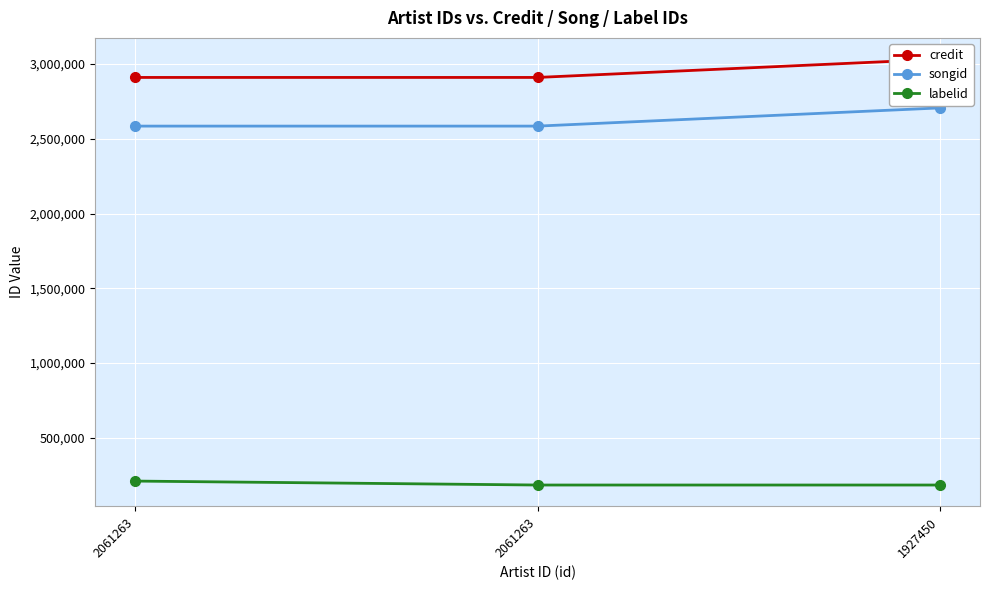

What is the smallest value displayed?

184540